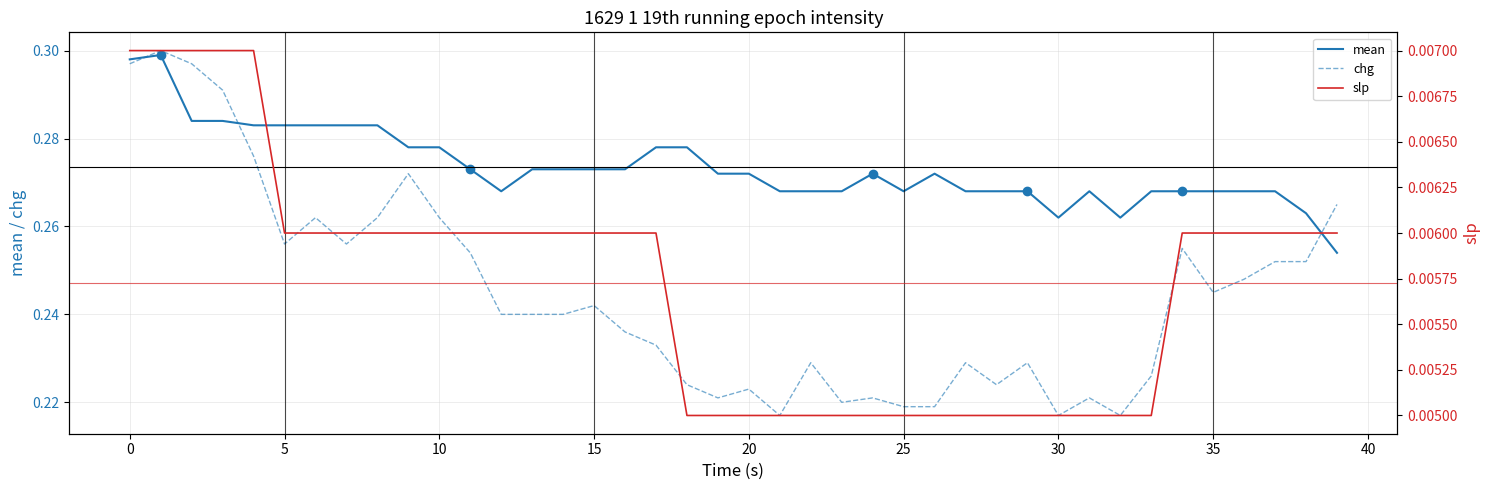

Between 13 and 15, which is larger?

13